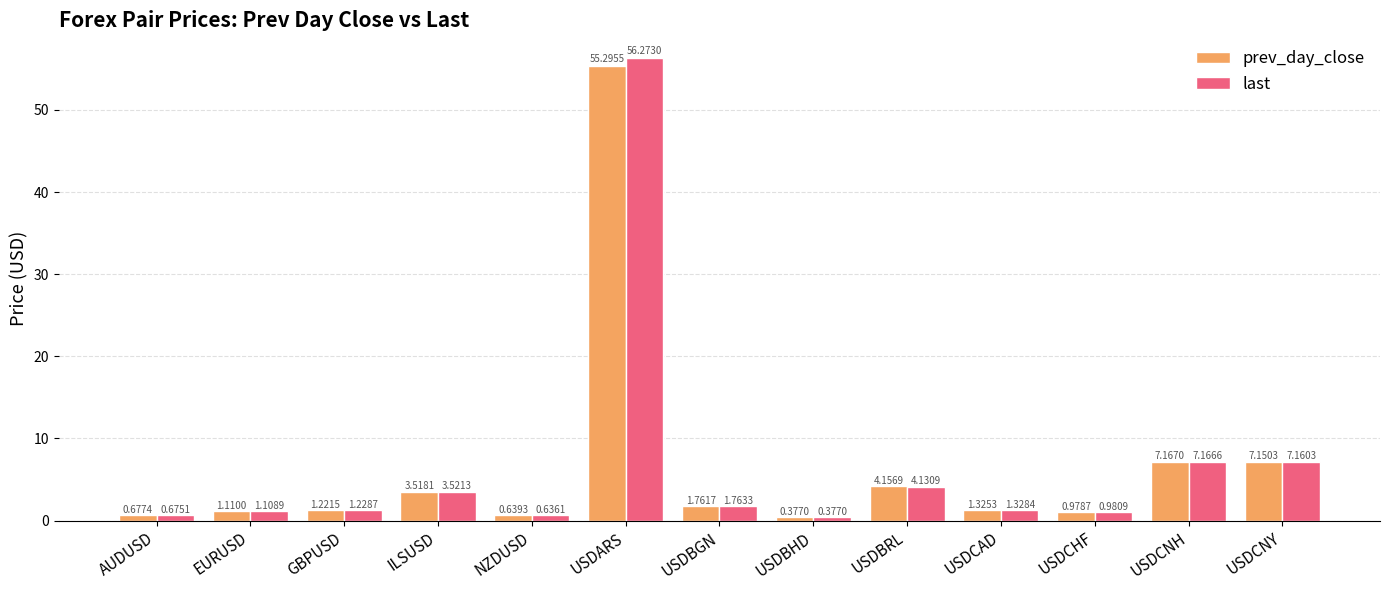

Where does the last series first go above 1?

EURUSD